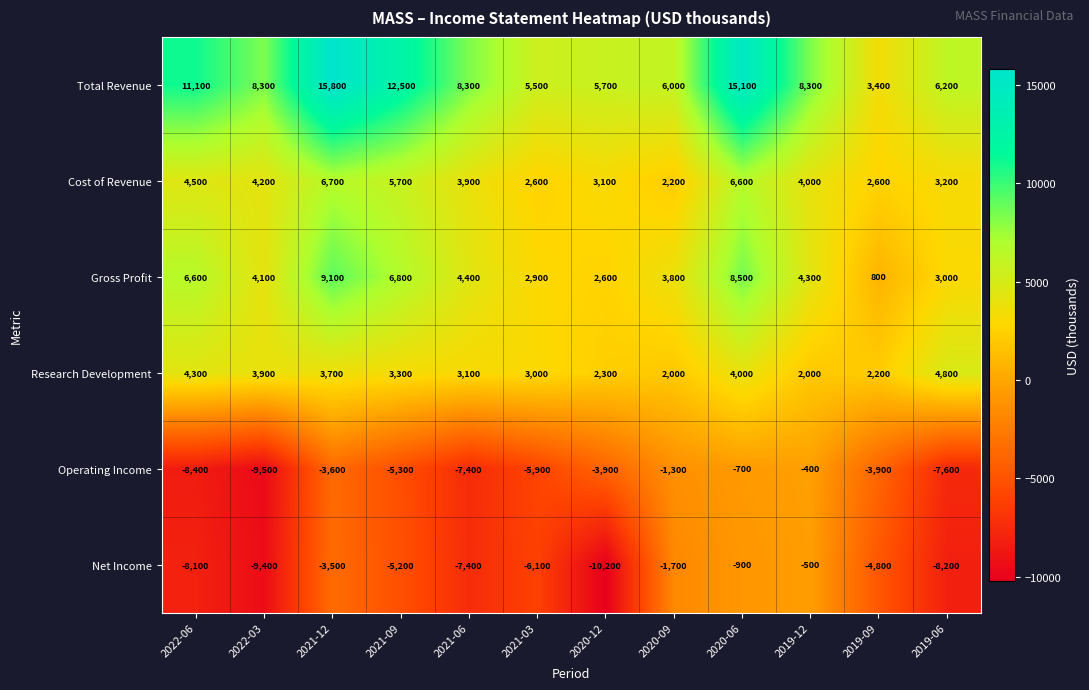

At which category is the sum across all series the highest?

2020-06